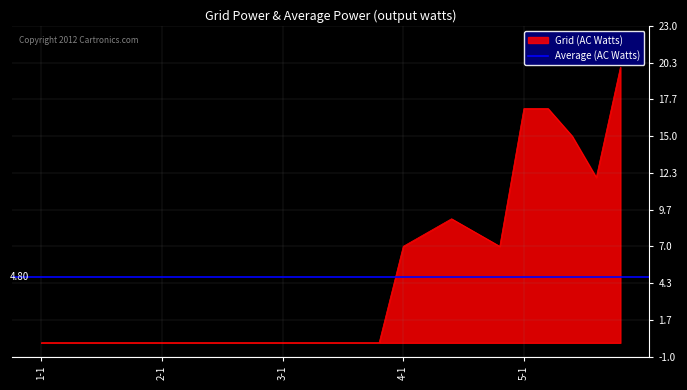

Reading left to right, extract all data points from this chart.

0	0	0	0	0	0	0	0	0	0	0	0	0	0	0	7	8	9	8	7	17	17	15	12	20